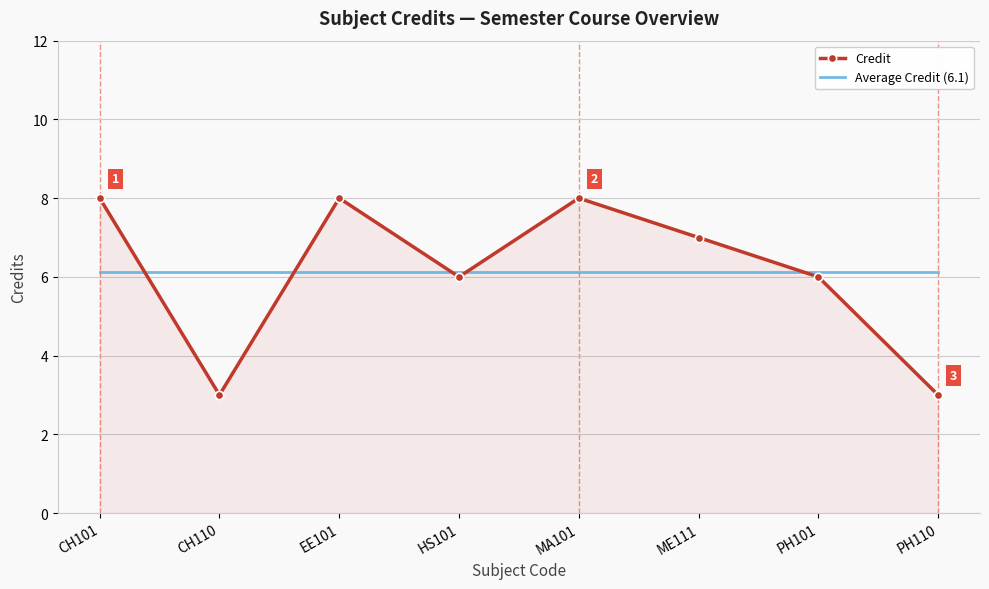

What position from the left is ME111?

6